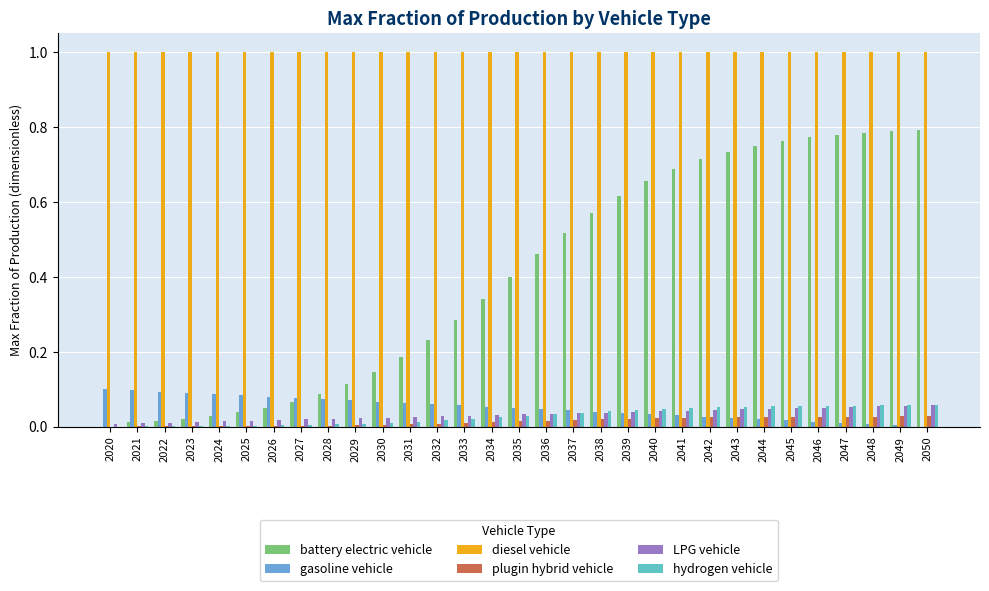

Which series has the largest total across all categories?

diesel vehicle